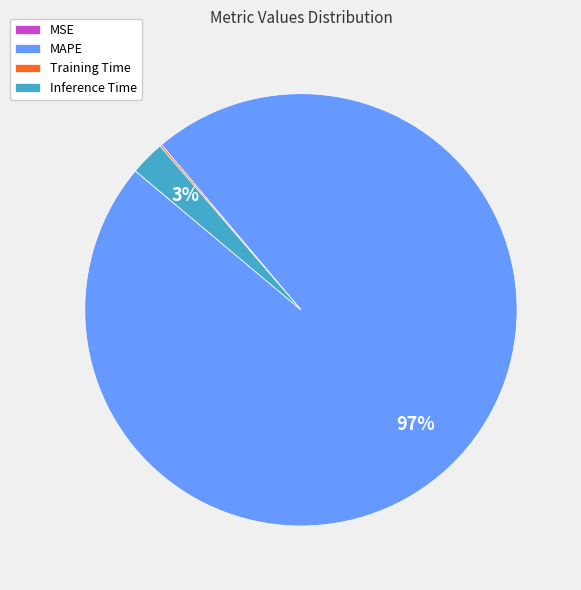

What percentage is the Inference Time slice, to the nearest percent?

3%